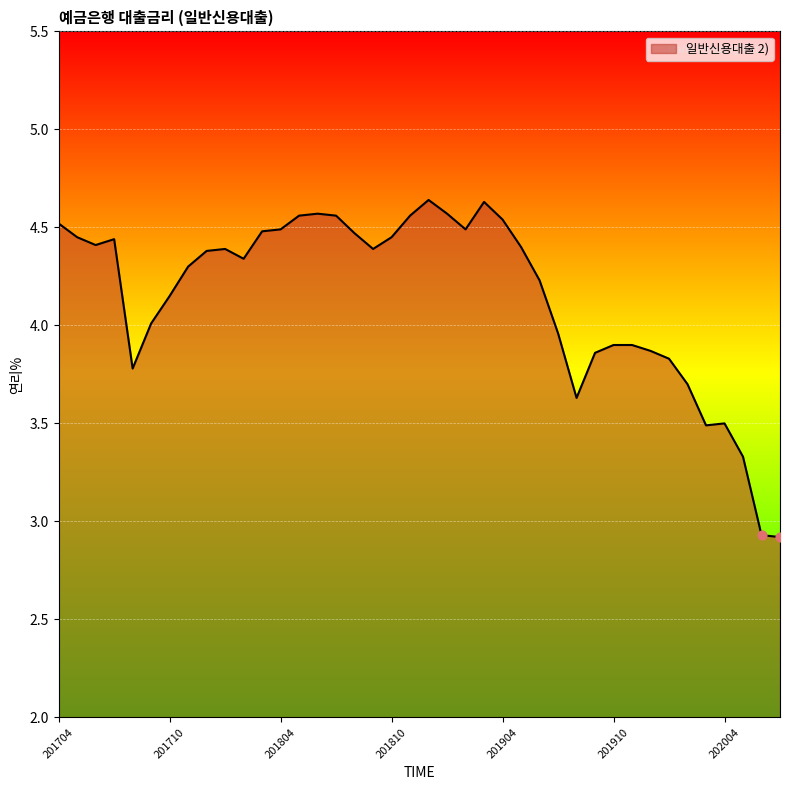

What is the minimum value shown in the chart?

2.9